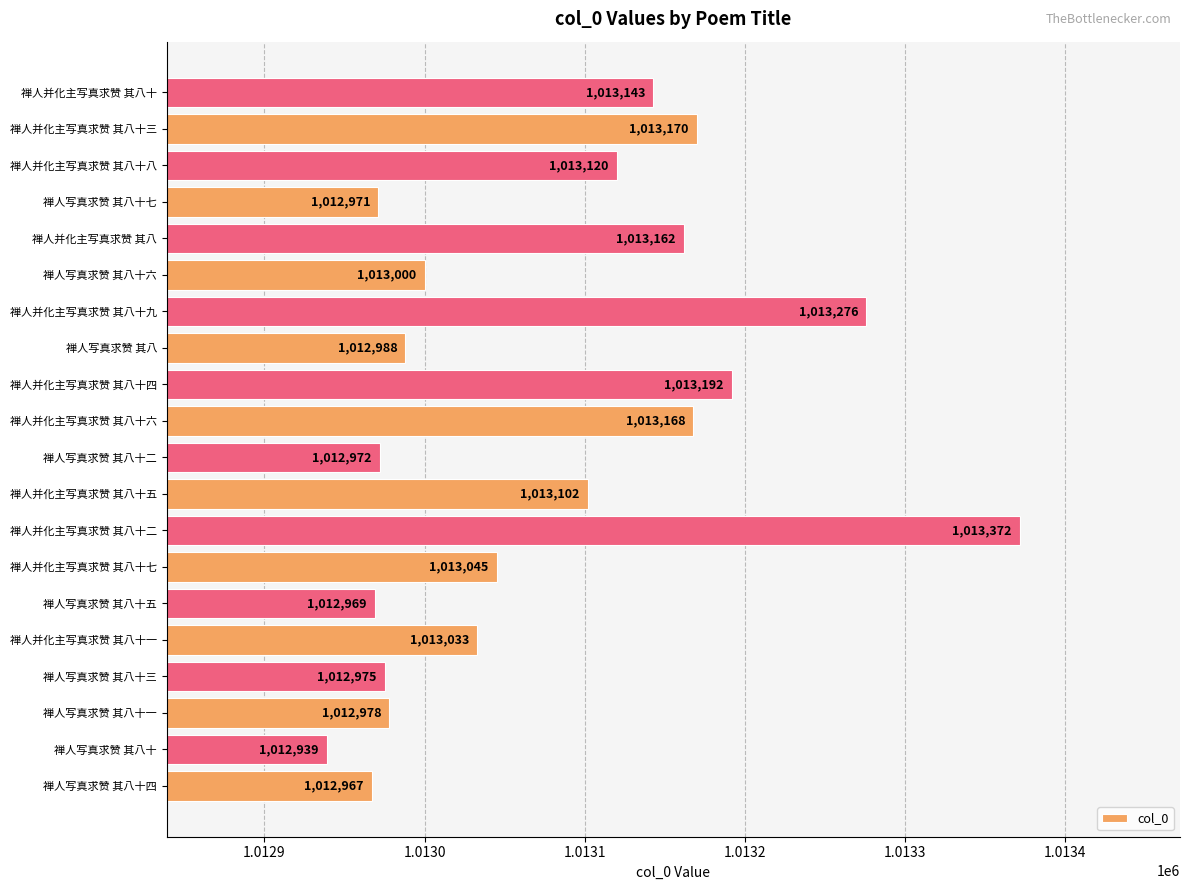

Rank the categories by value from highest to lowest.

禅人并化主写真求赞 其八十二, 禅人并化主写真求赞 其八十九, 禅人并化主写真求赞 其八十四, 禅人并化主写真求赞 其八十三, 禅人并化主写真求赞 其八十六, 禅人并化主写真求赞 其八, 禅人并化主写真求赞 其八十, 禅人并化主写真求赞 其八十八, 禅人并化主写真求赞 其八十五, 禅人并化主写真求赞 其八十七, 禅人并化主写真求赞 其八十一, 禅人写真求赞 其八十六, 禅人写真求赞 其八, 禅人写真求赞 其八十一, 禅人写真求赞 其八十三, 禅人写真求赞 其八十二, 禅人写真求赞 其八十七, 禅人写真求赞 其八十五, 禅人写真求赞 其八十四, 禅人写真求赞 其八十